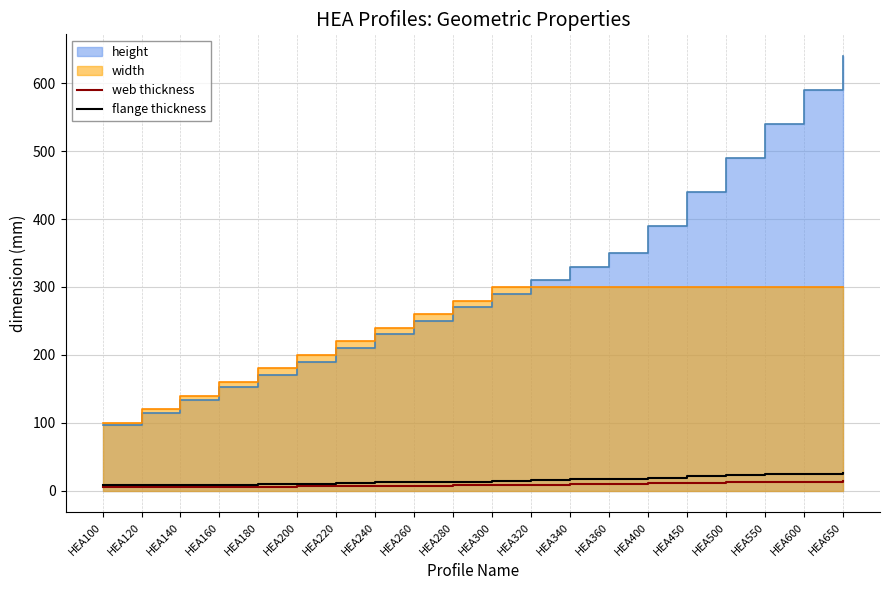

The value of flange thickness at HEA120 is 5.5. True or false?

False